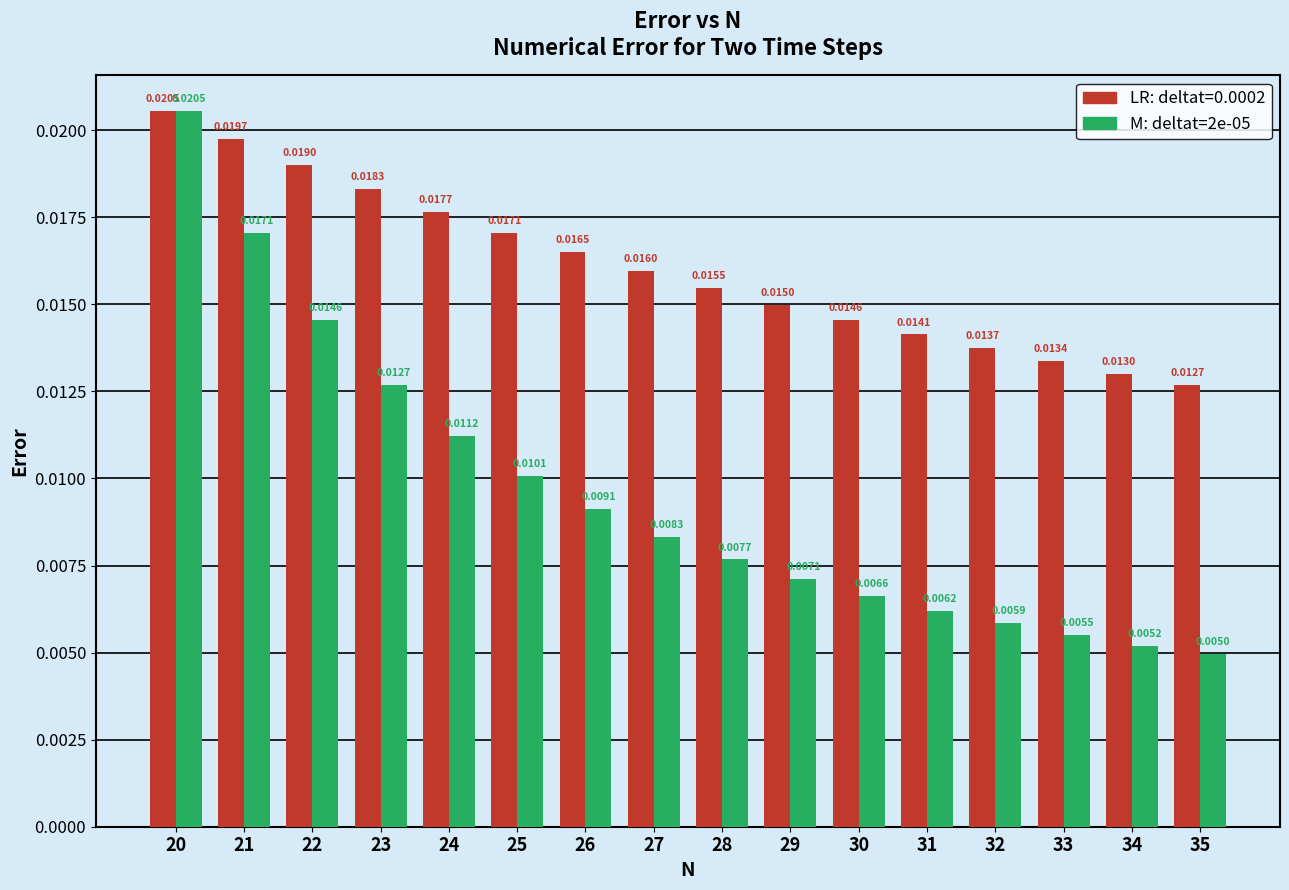

At which category is the sum across all series the highest?

20